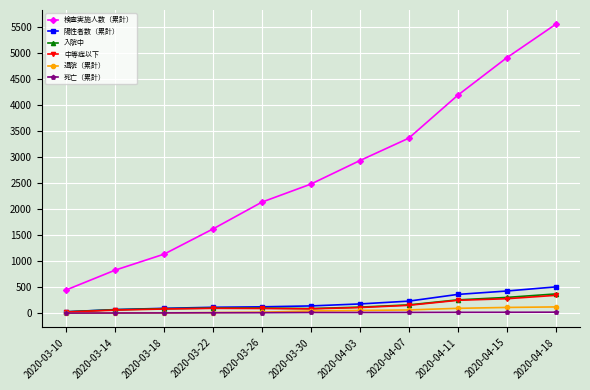

What is the total value across all series at 2020-04-15?

6020